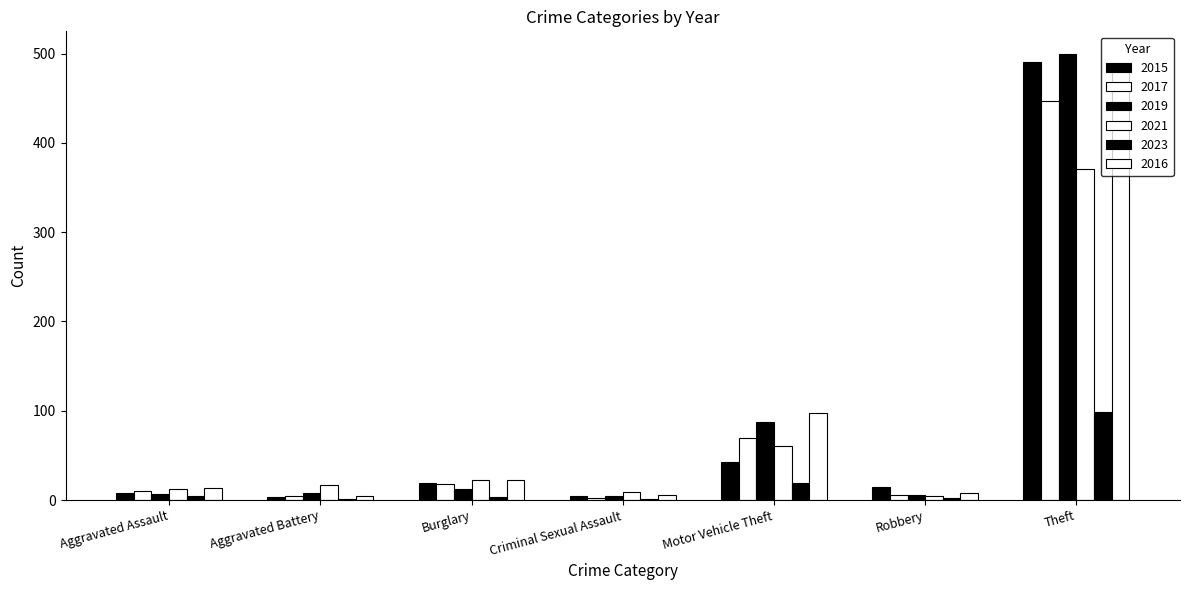

List the labels in order of 2016 value, largest first.

Theft, Motor Vehicle Theft, Burglary, Aggravated Assault, Robbery, Criminal Sexual Assault, Aggravated Battery